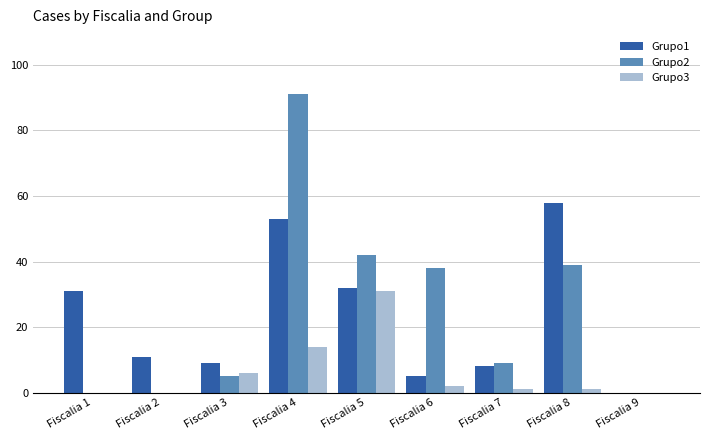

Is it true that Grupo3 equals 1 at Fiscalia 7?

True